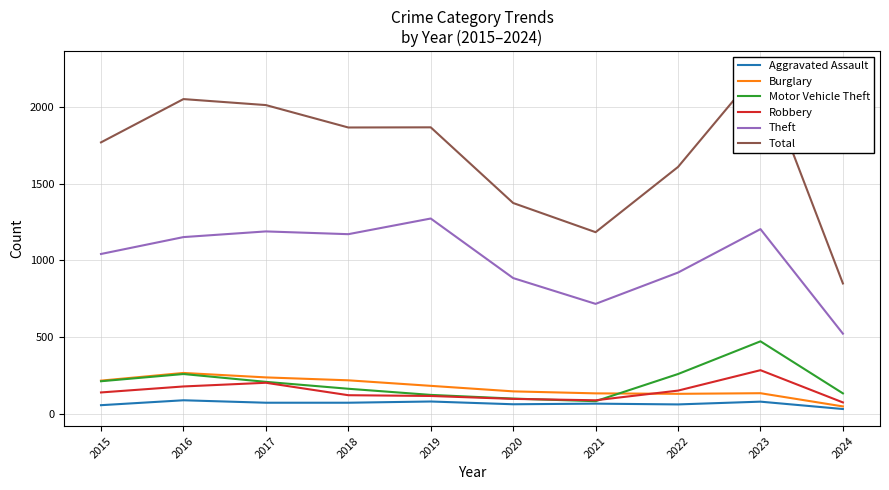

True or false: Motor Vehicle Theft and Aggravated Assault intersect in this chart.

False